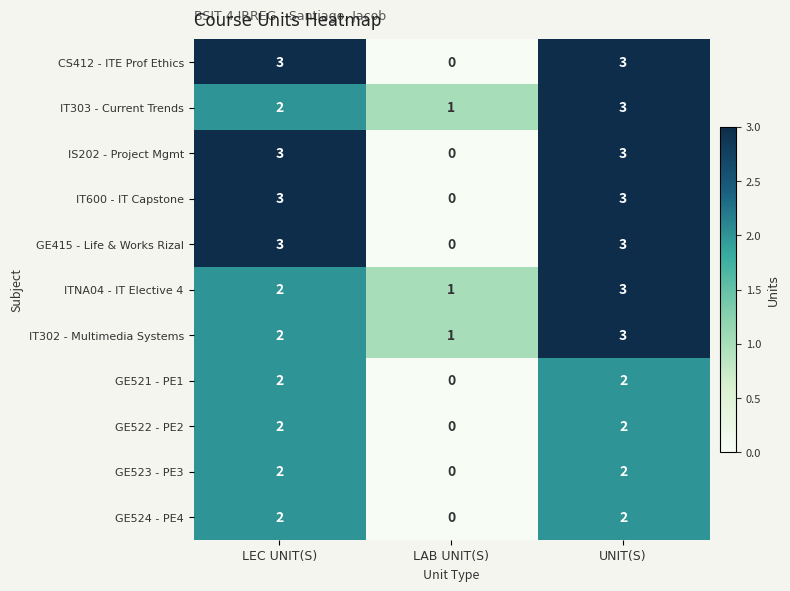

Where is CS412 - ITE Prof Ethics nearest to the value 1?

LAB UNIT(S)